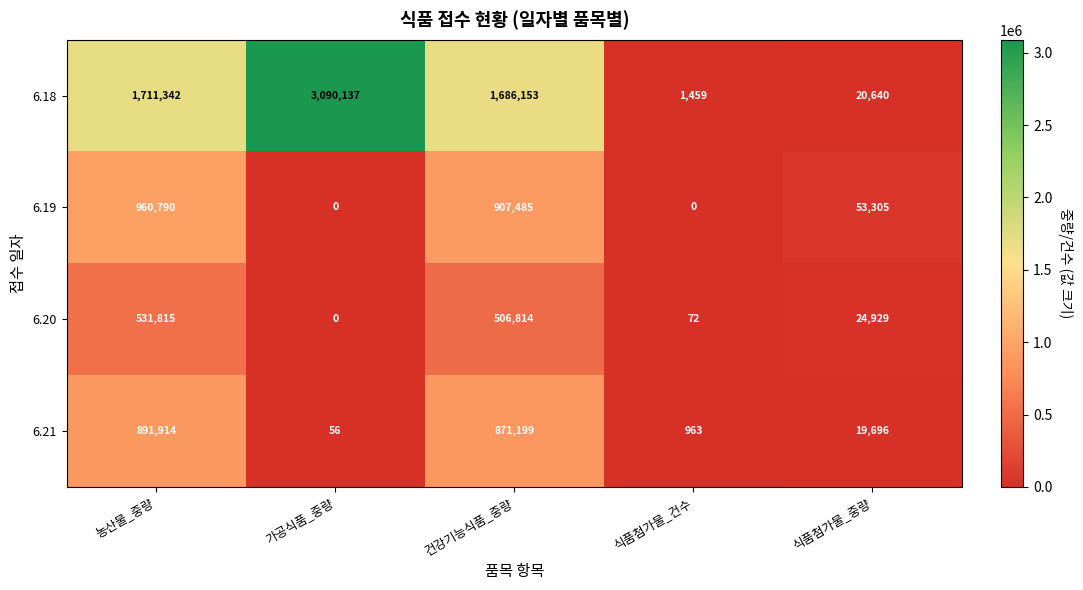

The value of 6.20 at 식품첨가물_중량 is 24929. True or false?

True